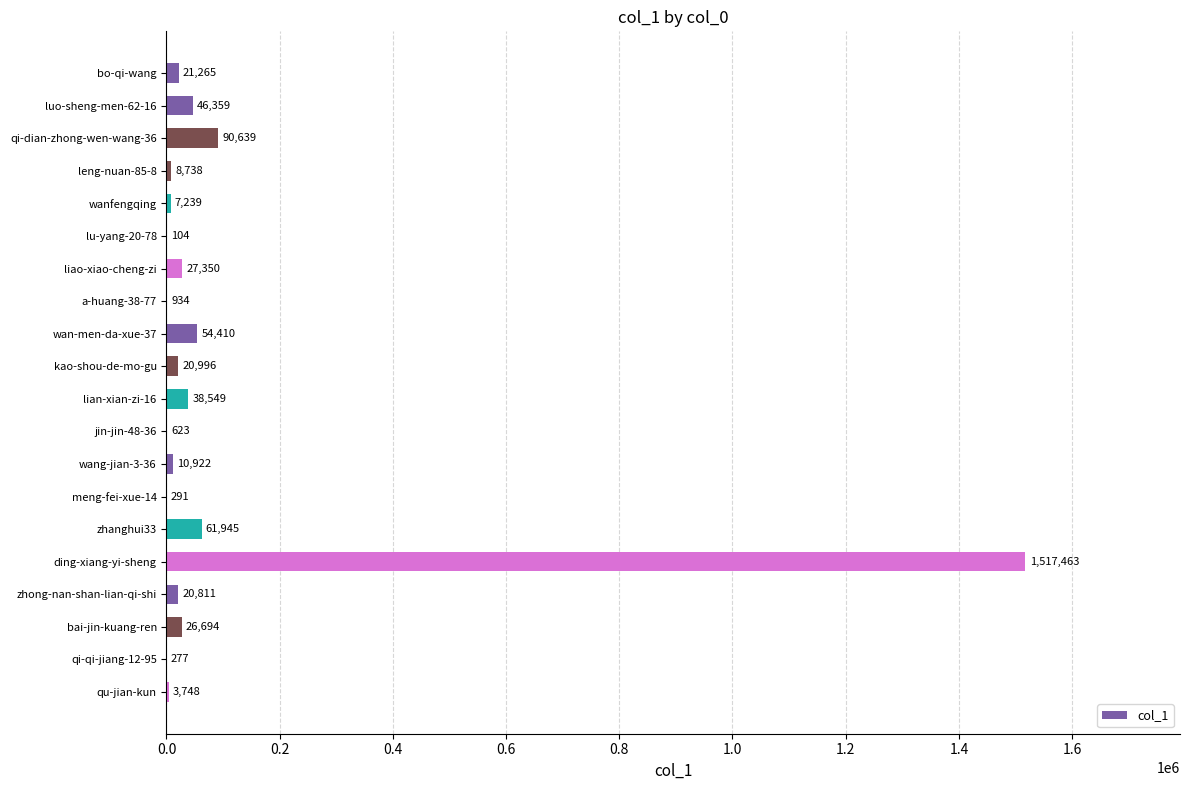

At which category does the chart reach its peak across all series?

ding-xiang-yi-sheng